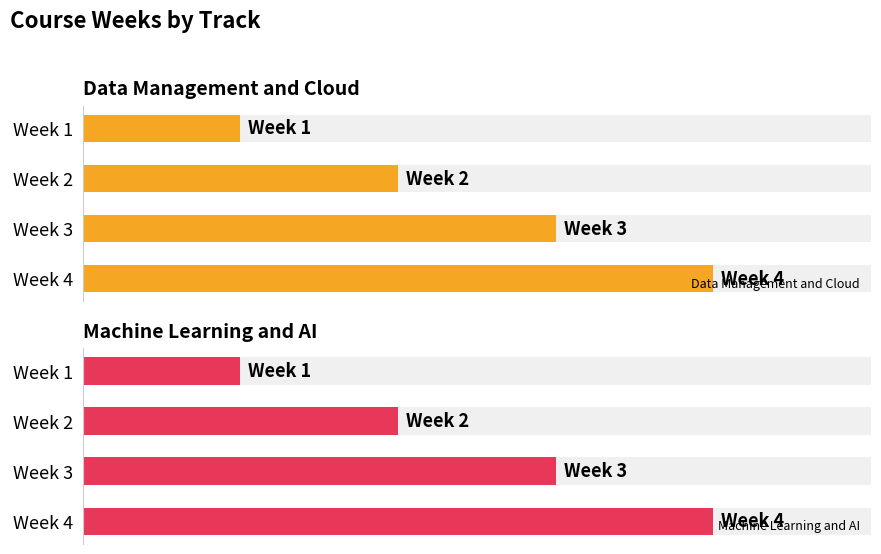

How many data points in Machine Learning and AI are less than 3?

2